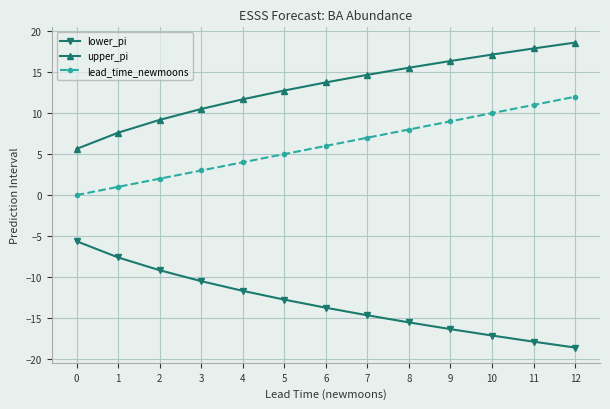

At 9, list the series in order from smallest to largest.

lower_pi, lead_time_newmoons, upper_pi